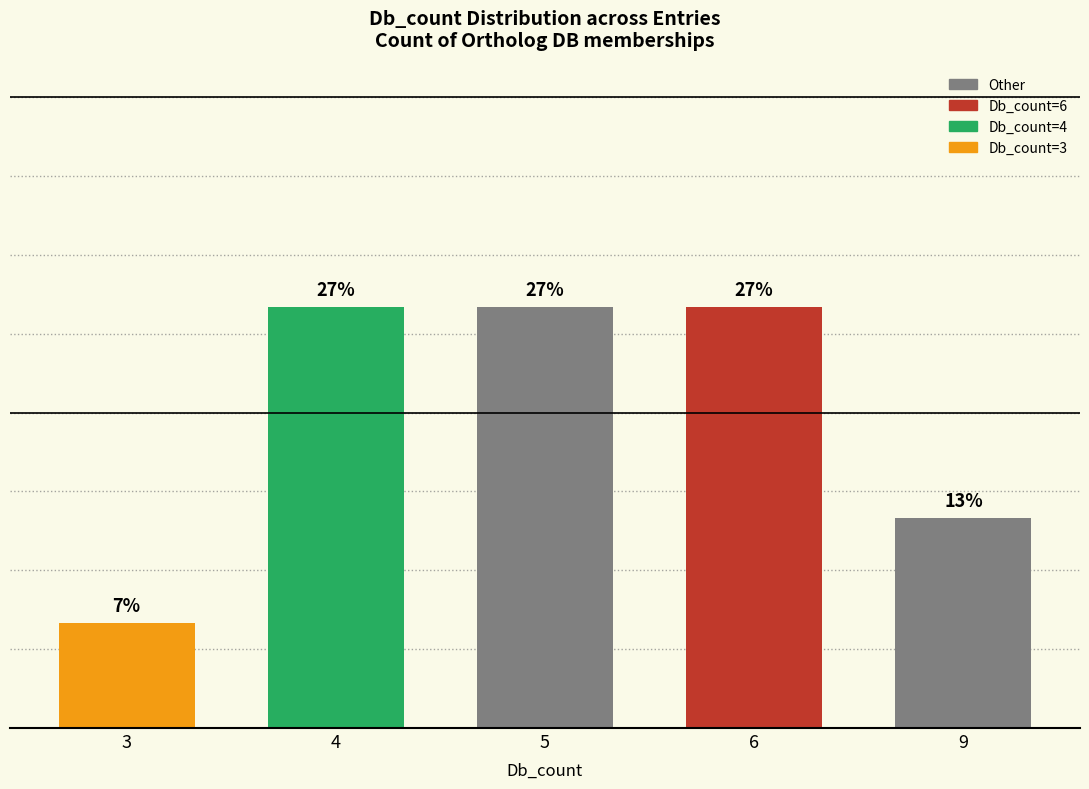

Does the chart contain any negative values?

No